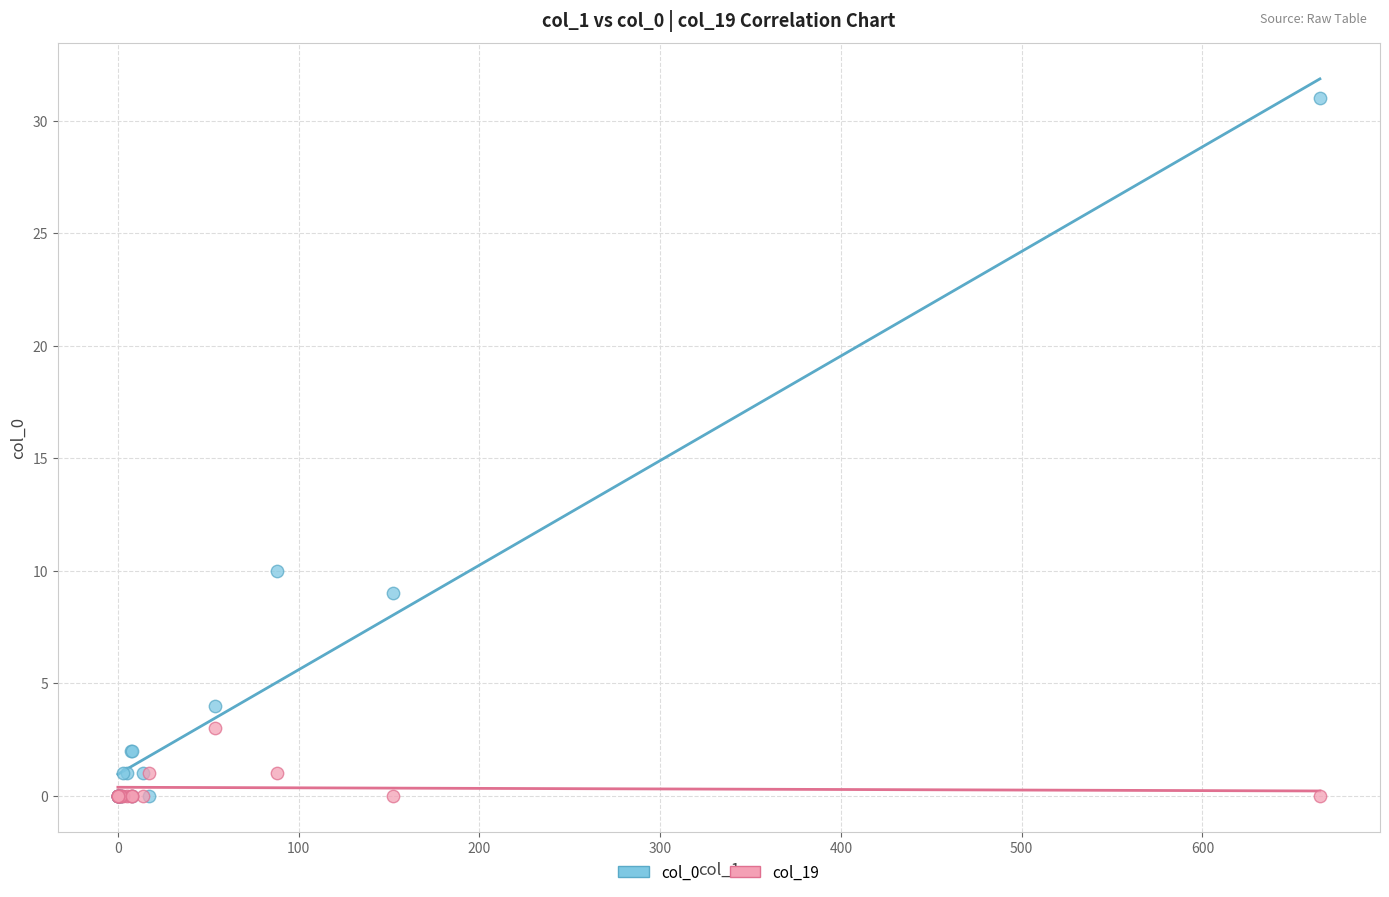

Across all series, what Y value is closest to 15?

10